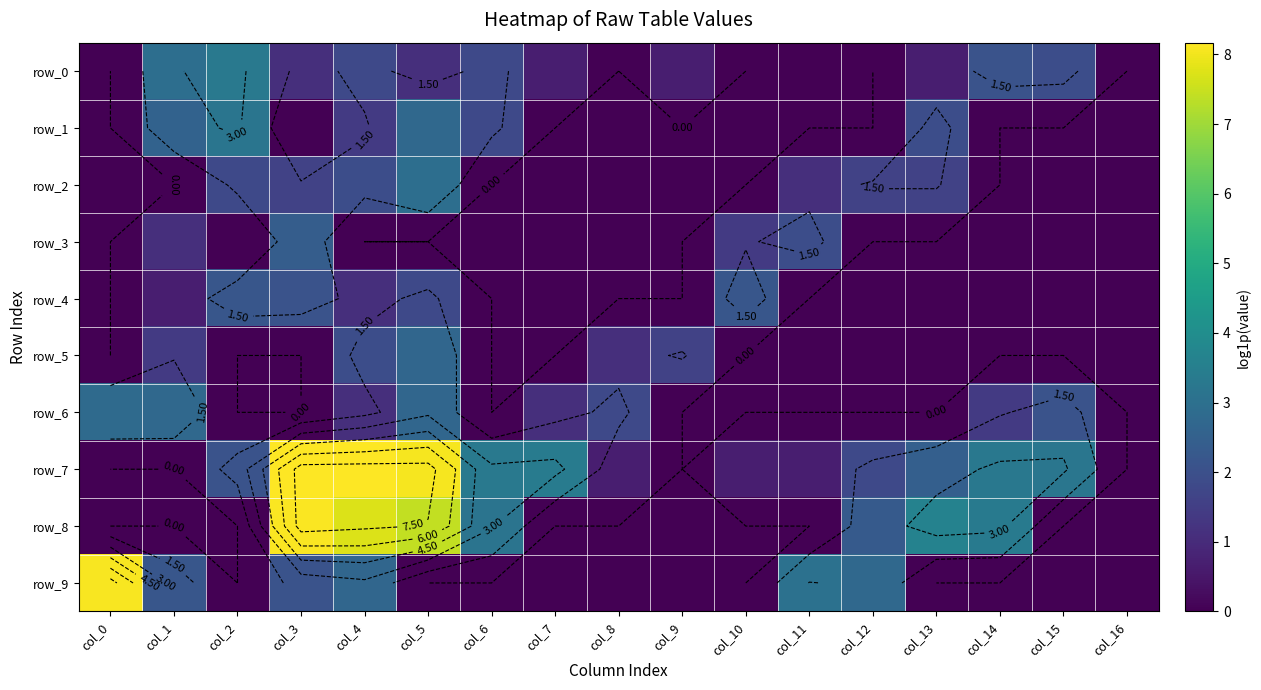

At how many categories does at least one series exceed 4?

4